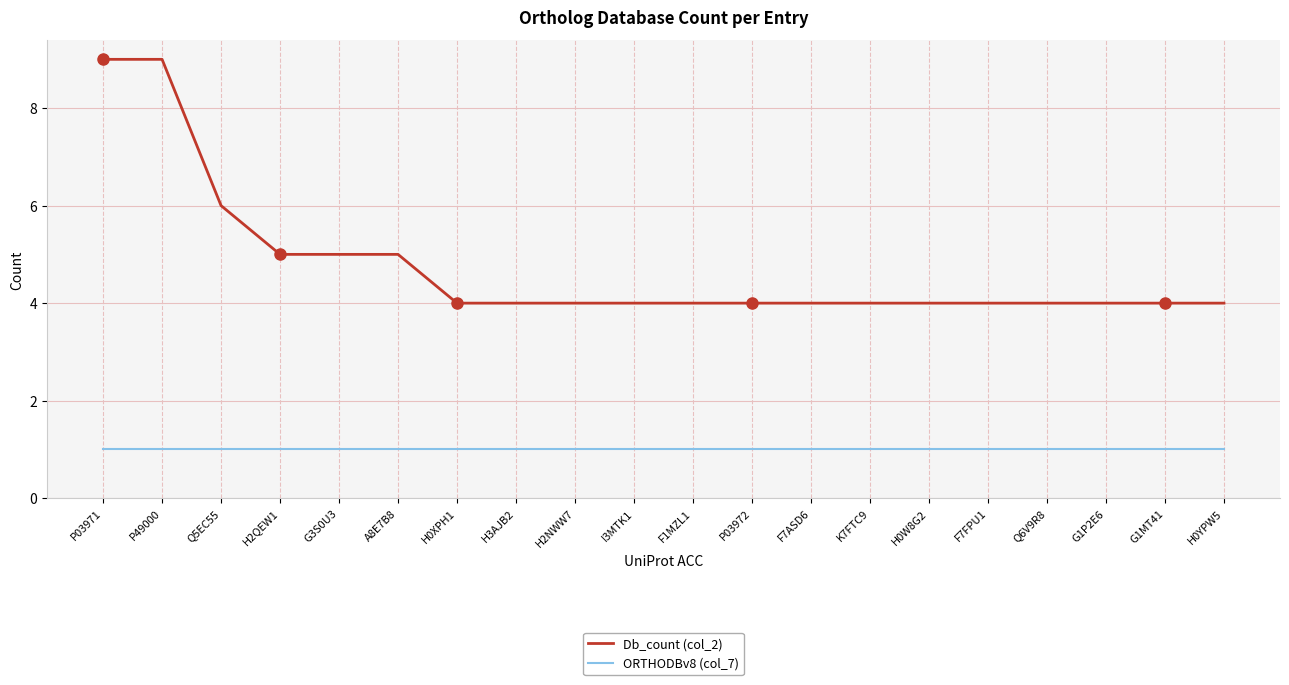

What is the total value across all series at H2NWW7?

5